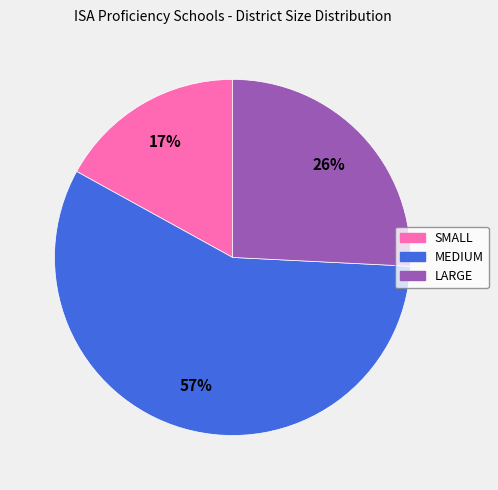

Rank the categories by value from highest to lowest.

MEDIUM, LARGE, SMALL